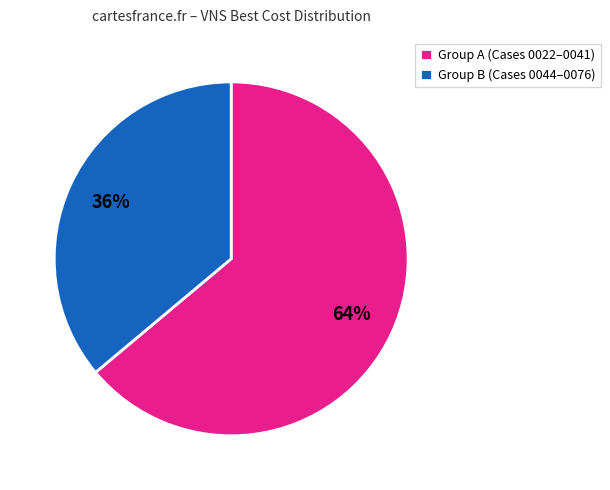

Combined, do Group A (Cases 0022–0041) and Group B (Cases 0044–0076) account for over 50%?

Yes